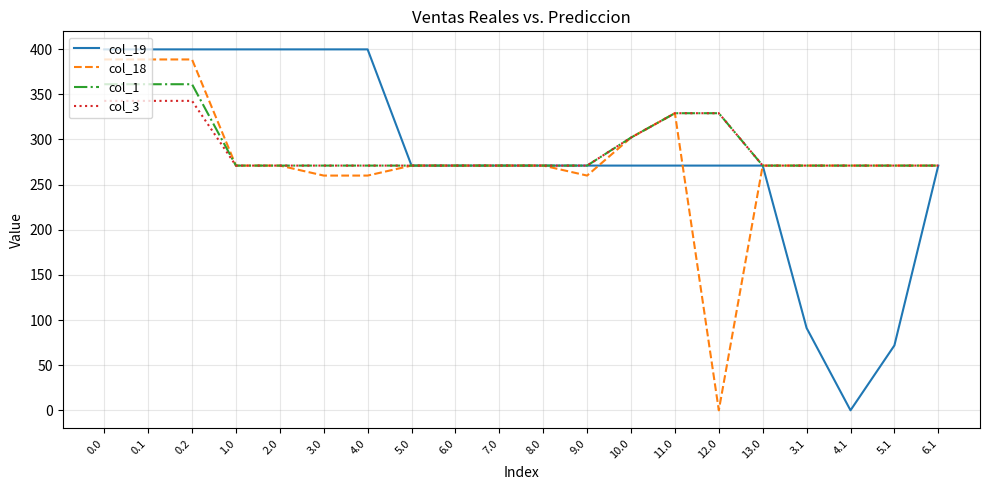

Is the value of col_3 at 3.1 greater than the value of col_1 at 0.0?

No